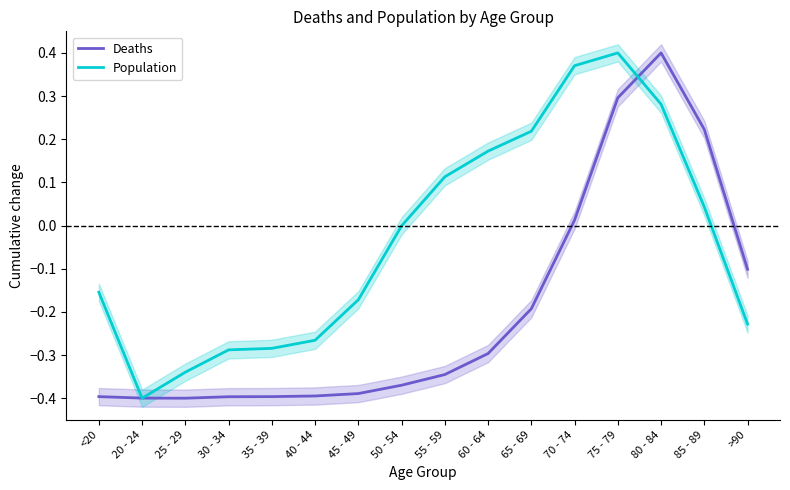

What is the difference between the Population values at 60 - 64 and 45 - 49?

0.3